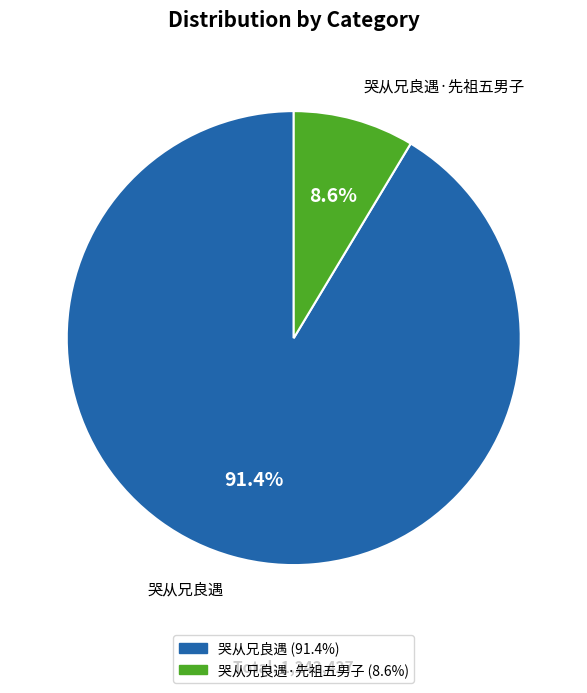

Does any single category account for the majority?

Yes